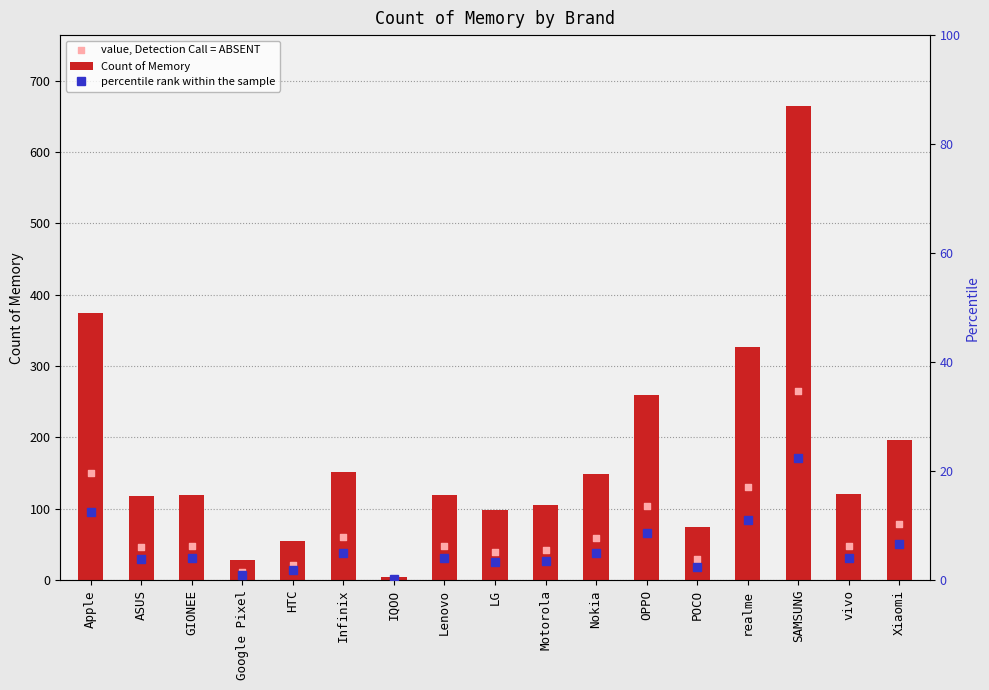

Which series has the widest spread of Y values?

Count of Memory